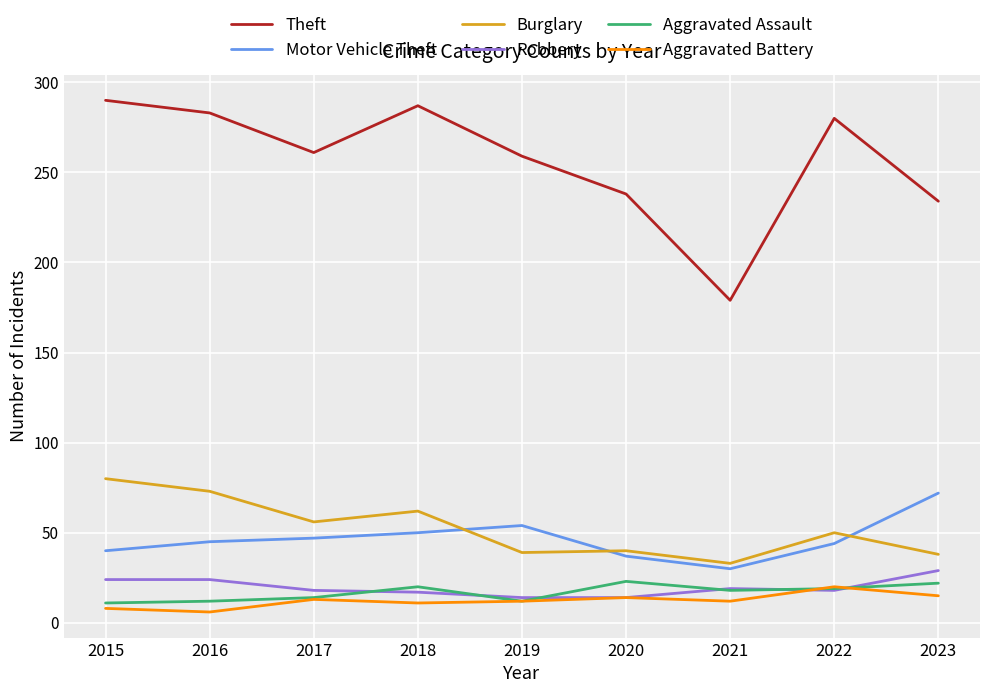

What is the maximum value shown in the chart?

290